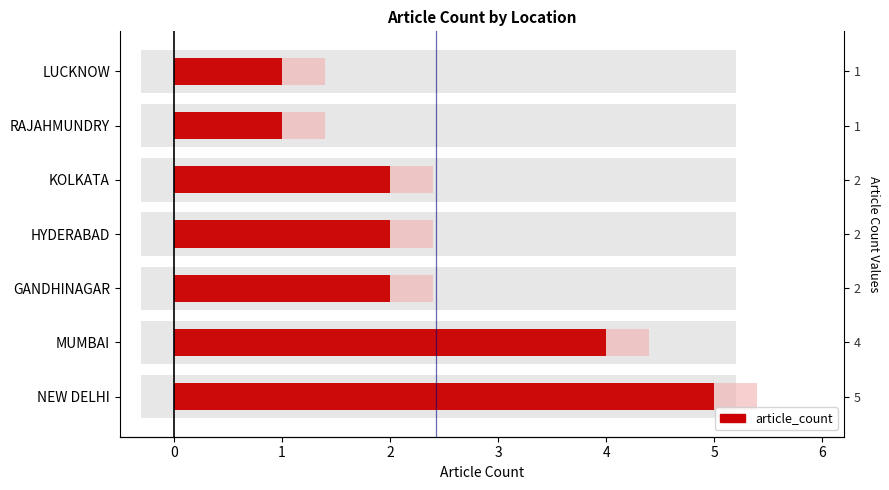

What position from the right is LUCKNOW?

1